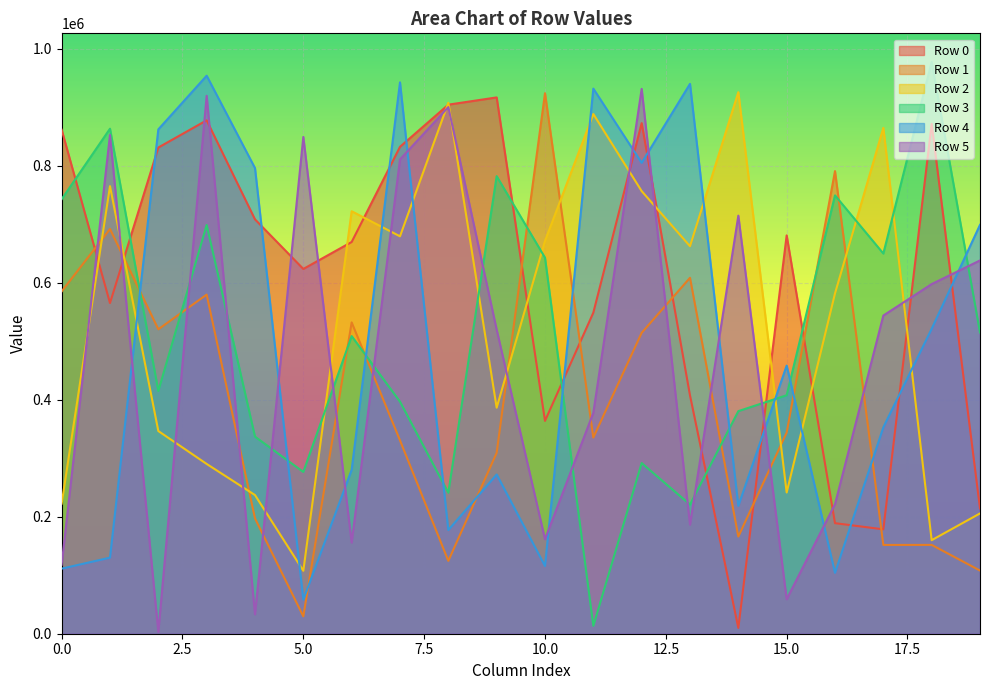

Reading right to left, list all the values displayed in this chart.

Row 0: 214226	871501	178421	188956	680860	9950	407285	872779	548782	363779	916669	904307	832208	669593	623473	708215	877527	831024	565228	861419
Row 1: 107954	151828	151750	790706	343780	166049	608382	514320	335290	923829	309197	124551	330494	532108	29665	197104	579640	520351	691746	585077
Row 2: 205617	159873	864650	581684	241377	925653	662346	756552	888277	671424	386338	907494	679247	722131	107592	237015	290203	346436	765055	222364
Row 3: 514921	977351	649827	749237	407652	380438	220764	291708	13425	642671	782105	241026	396666	508731	276522	336862	698614	415031	863223	742735
Row 4: 698839	521227	352806	104114	458317	218438	939868	804855	931736	115735	272145	177193	942413	280250	58212	795920	953783	862051	130024	111257
Row 5: 638055	597613	543837	221444	58912	714578	186529	931246	377611	161472	519733	900150	810739	155793	849120	33159	919456	3099	852608	118052